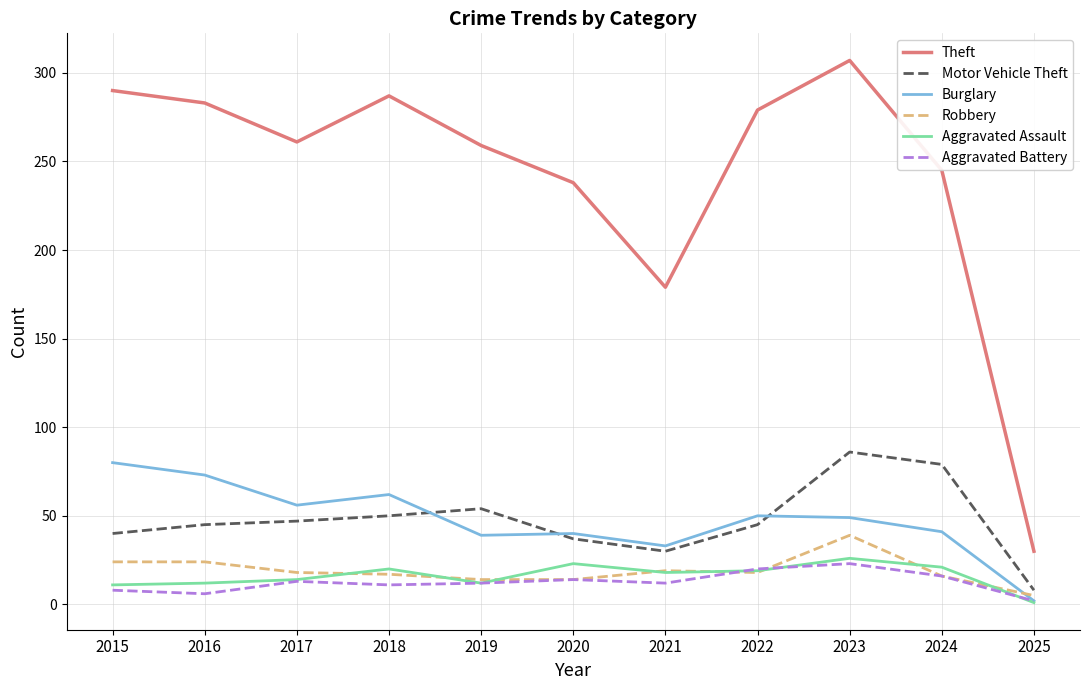

Which series has the widest spread of values?

Theft